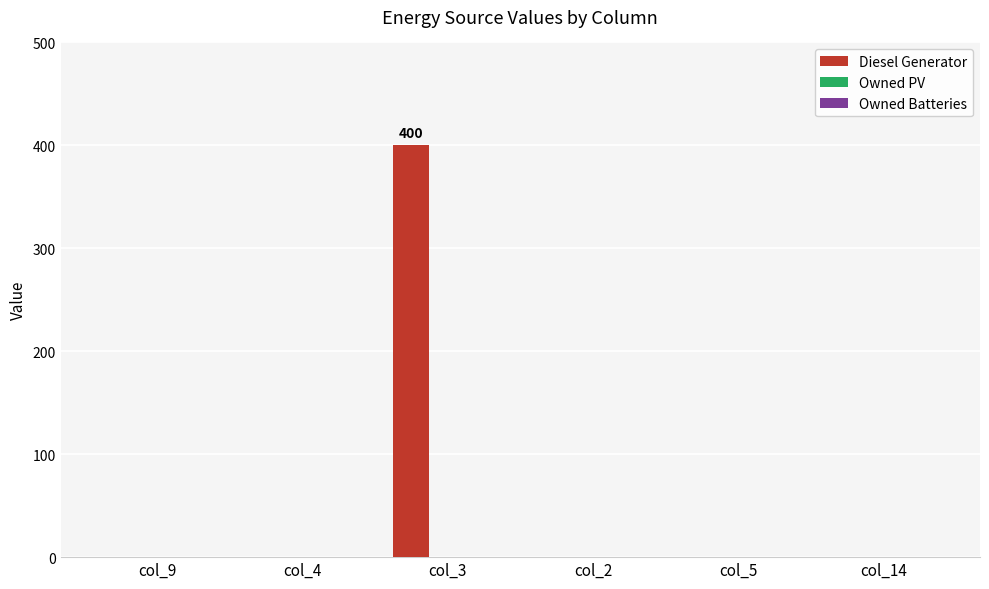

What is the maximum value shown in the chart?

400